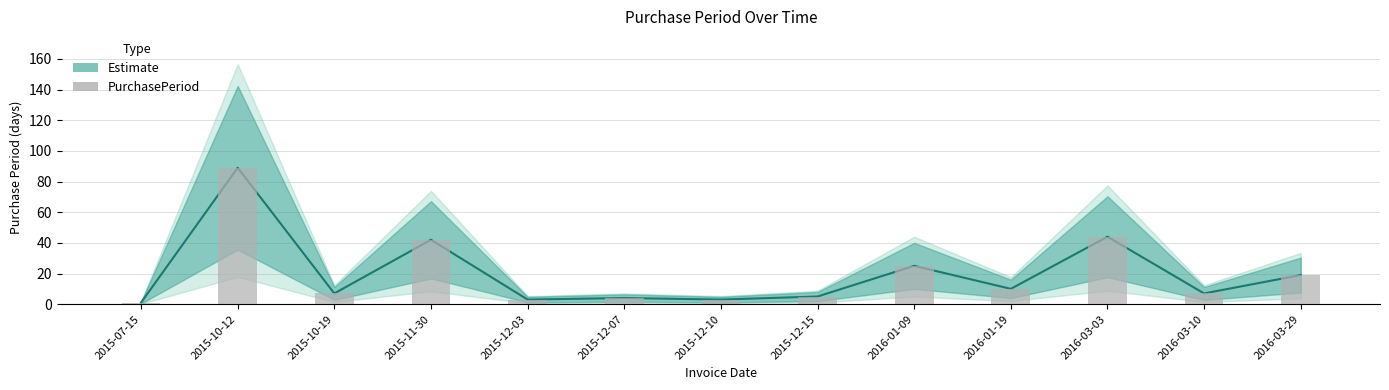

Is it true that the value at 2016-01-09 is 11?

False